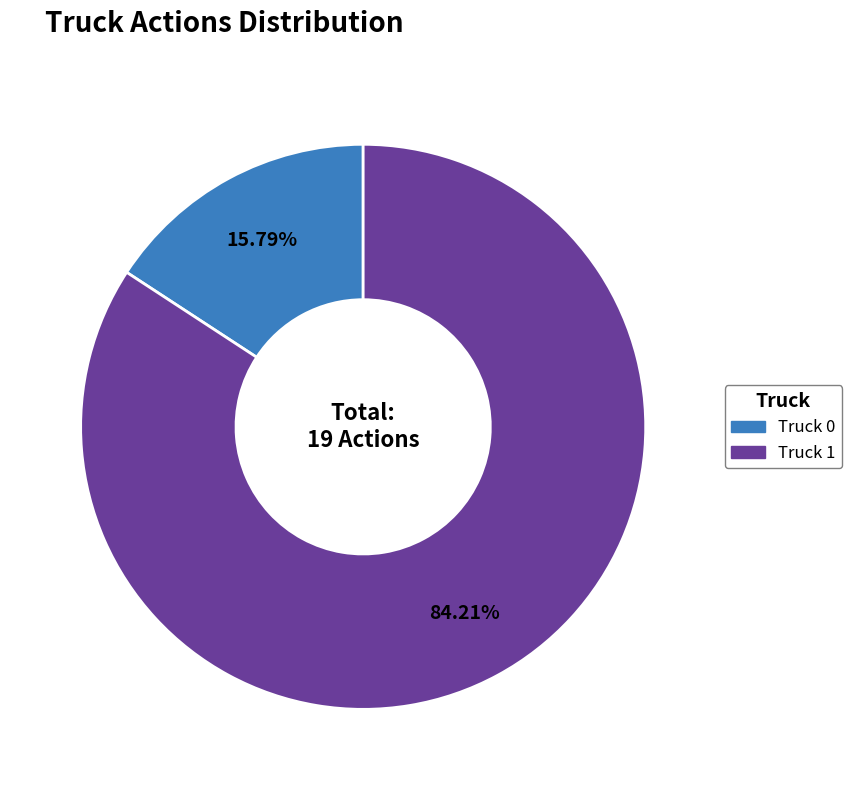

How much of the chart is everything except Truck 0?

84.2%